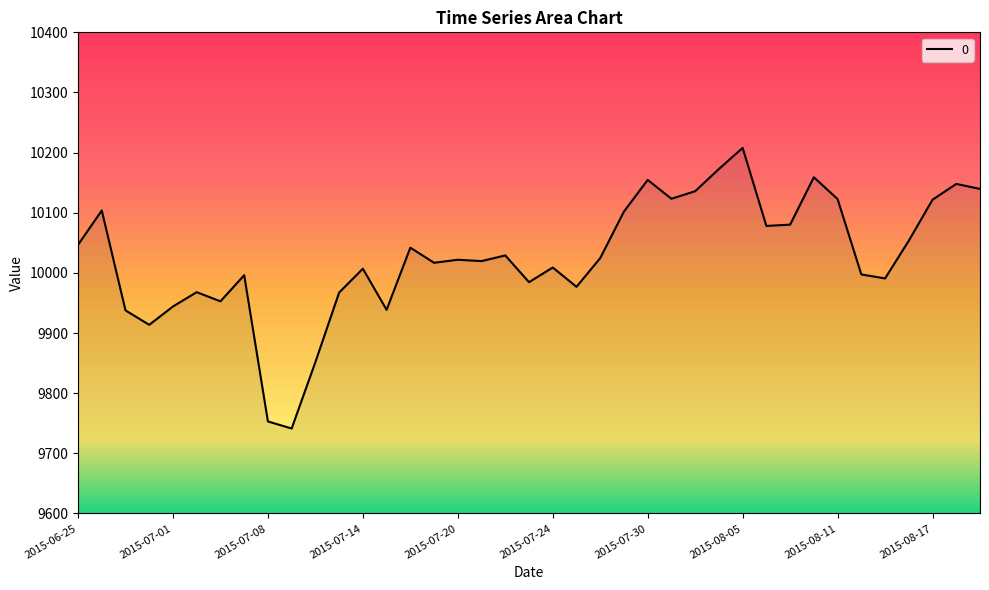

What is the smallest value displayed?

9741.3